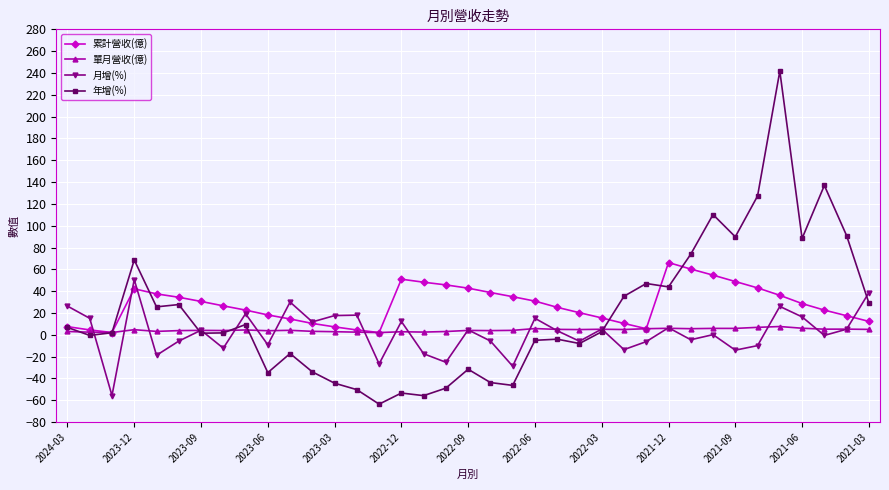

What is the maximum value shown in the chart?

241.7